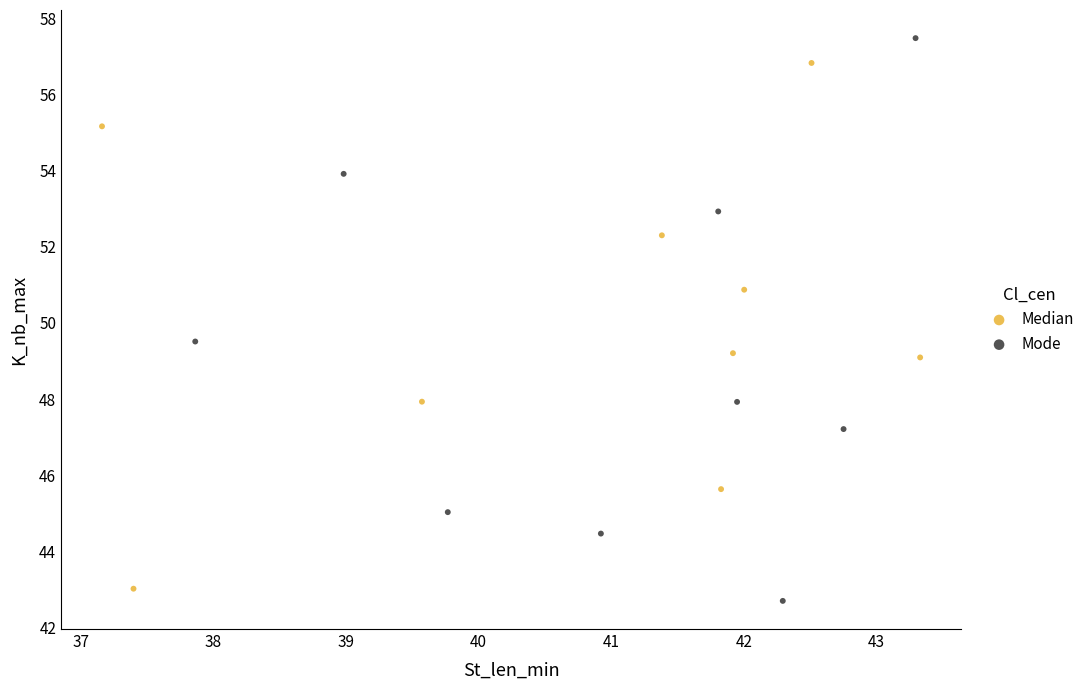

Which series has the largest Y range (max minus min)?

Mode